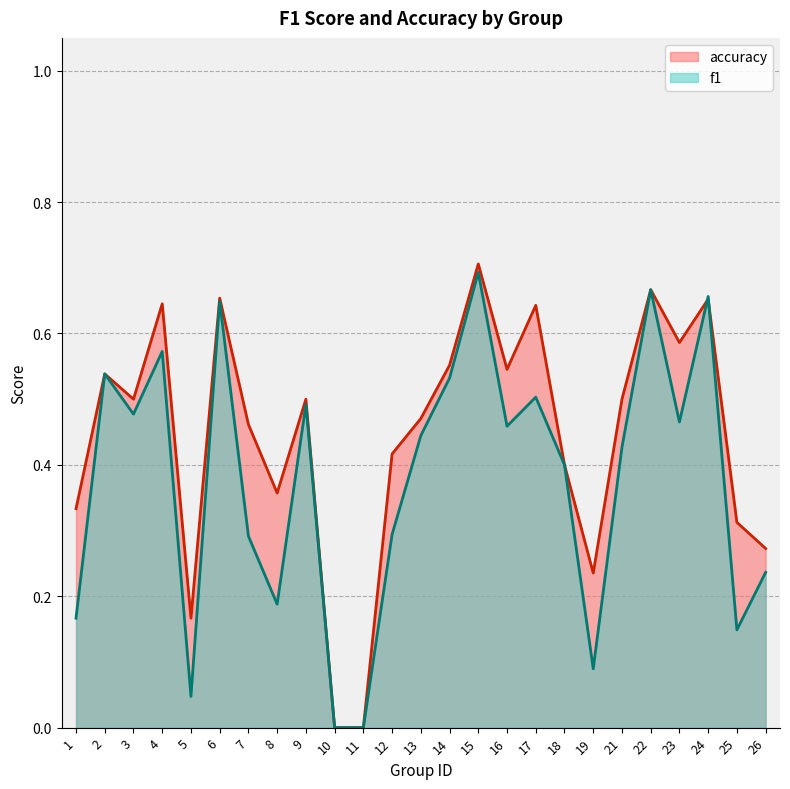

Where do accuracy and f1 first cross each other?

23 and 24